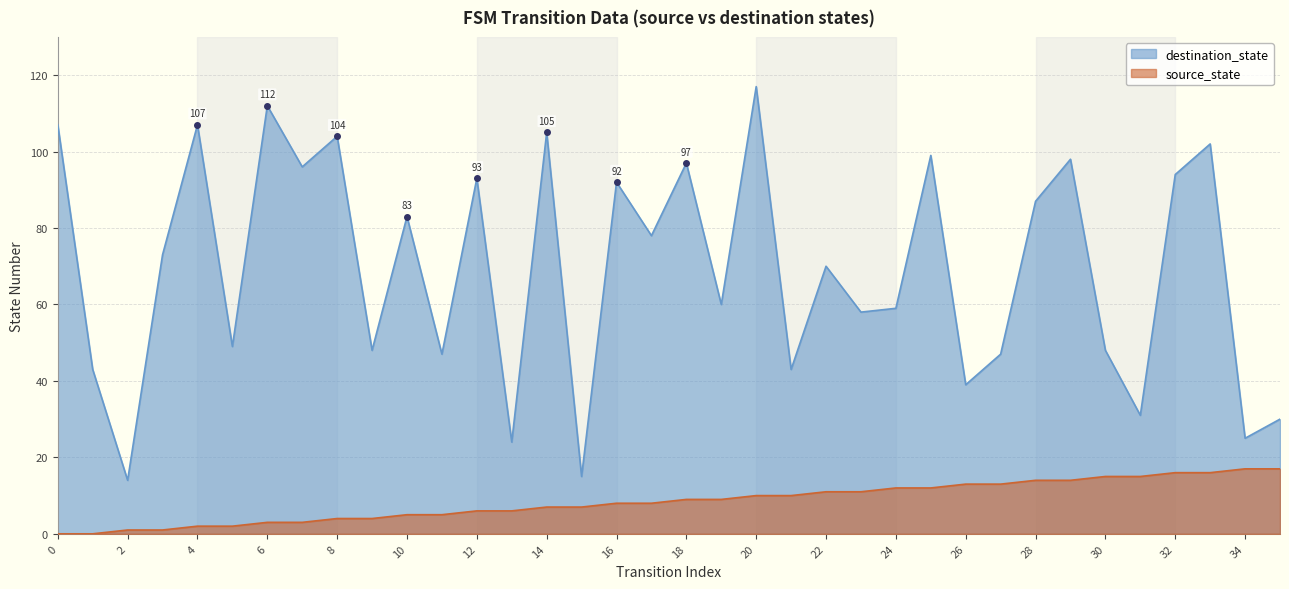

True or false: source_state and destination_state intersect in this chart.

False